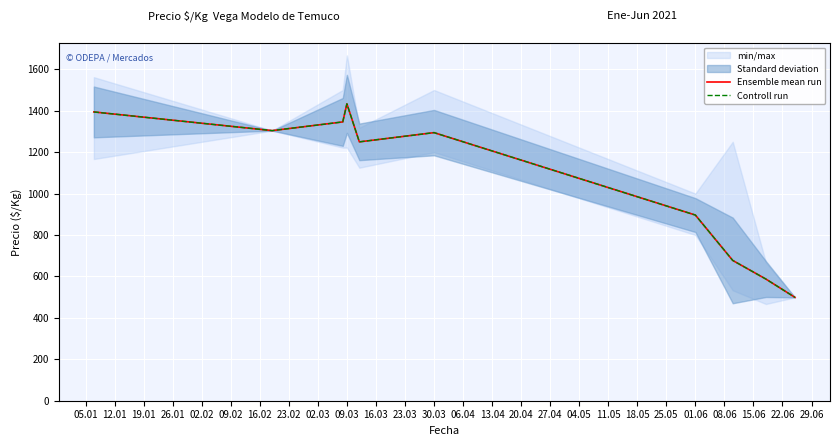

True or false: Ensemble mean run and Controll run cross at least once.

False